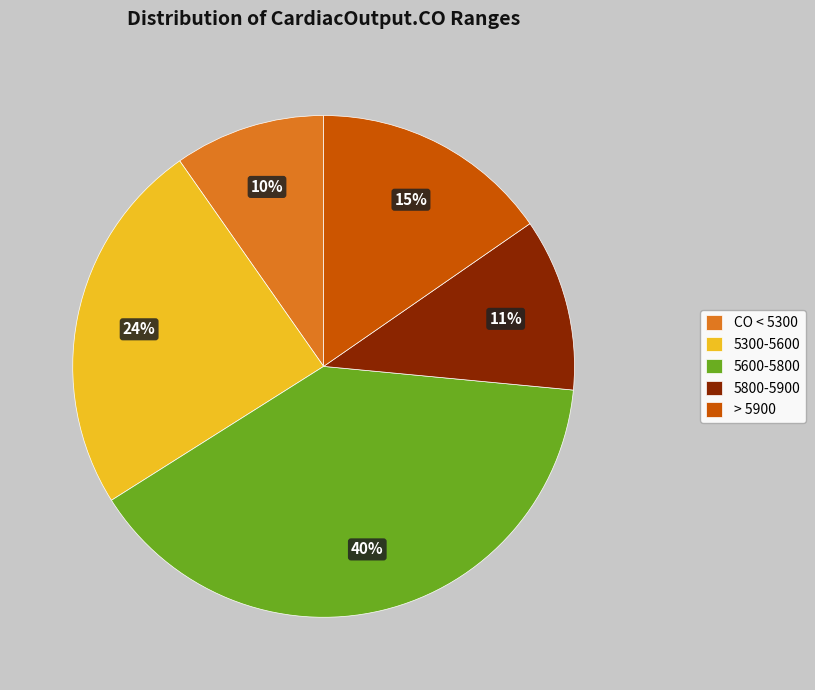

Which has a higher value, 5600-5800 or CO < 5300?

5600-5800